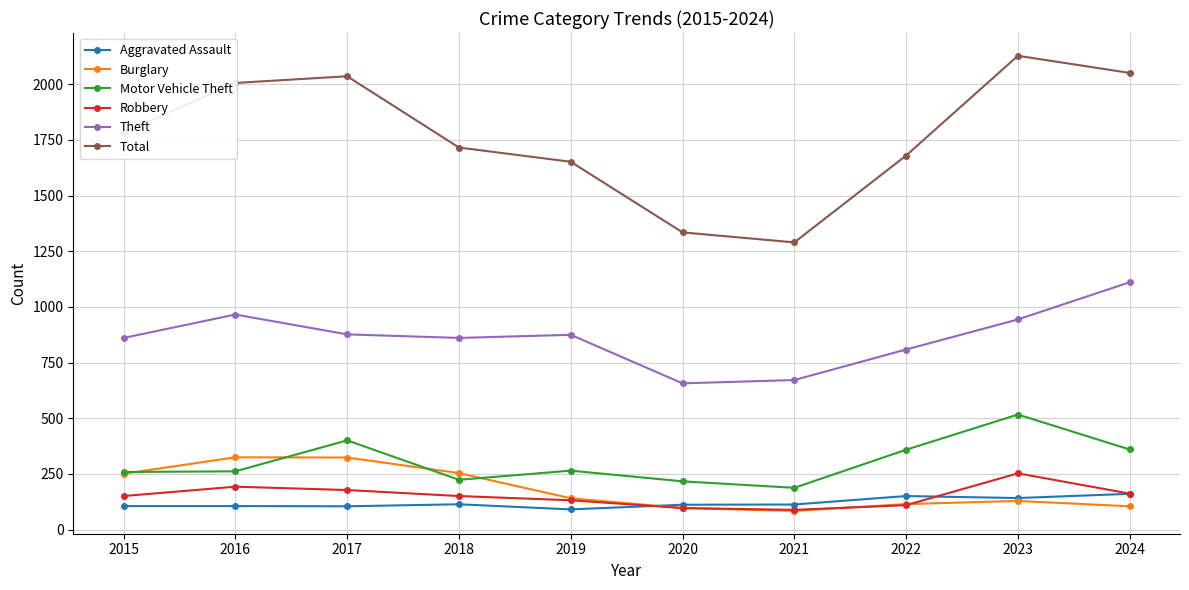

Is it true that Theft equals 595 at 2019?

False